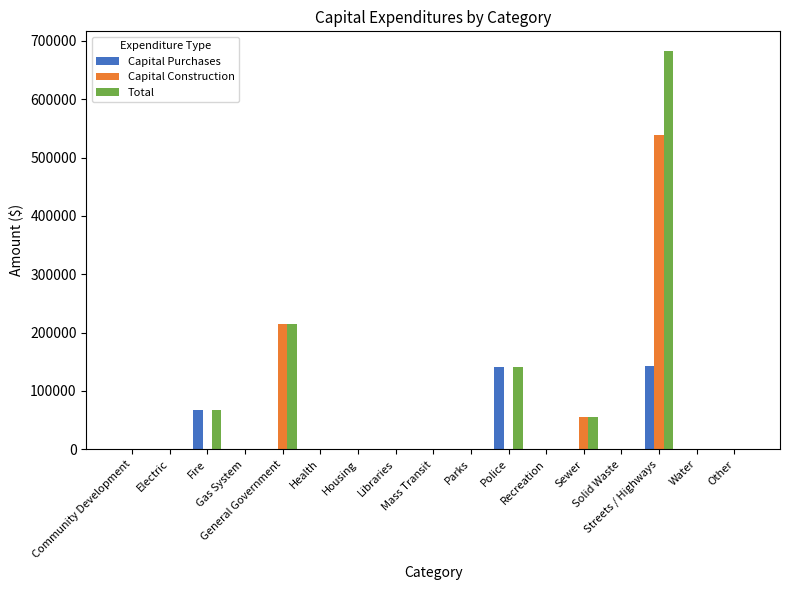

What is the sum of all Capital Construction values?

809175